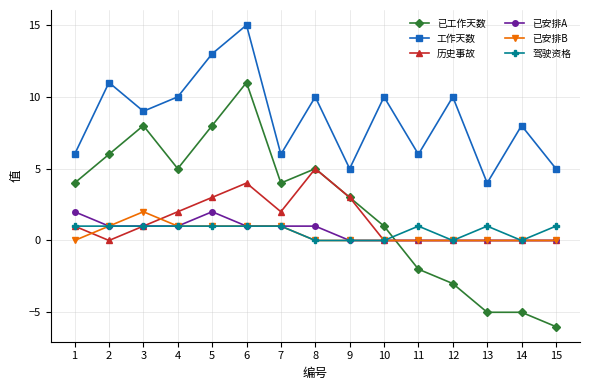

At how many categories does at least one series exceed 7?

9